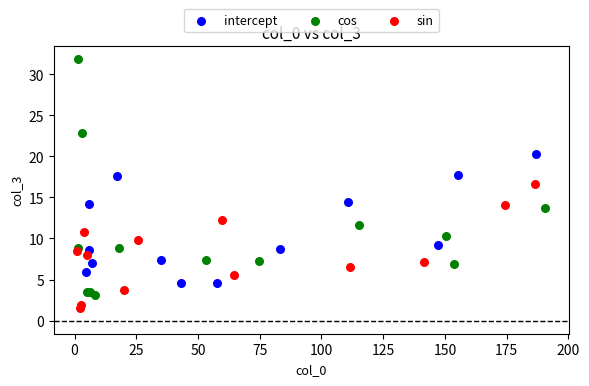

Which series reaches the minimum Y coordinate?

sin